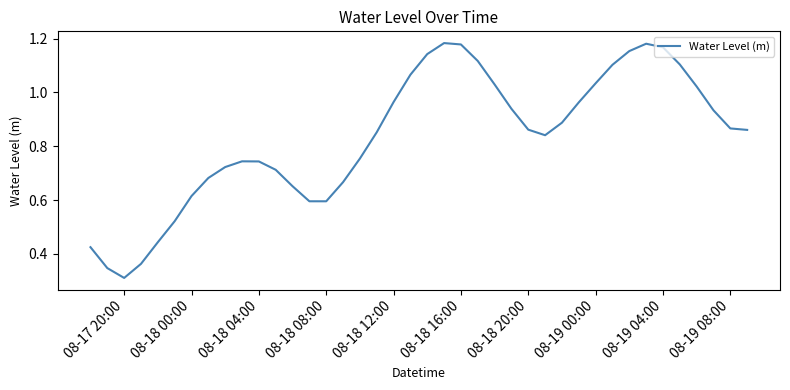

Does the chart display data point markers on the line(s)?

No